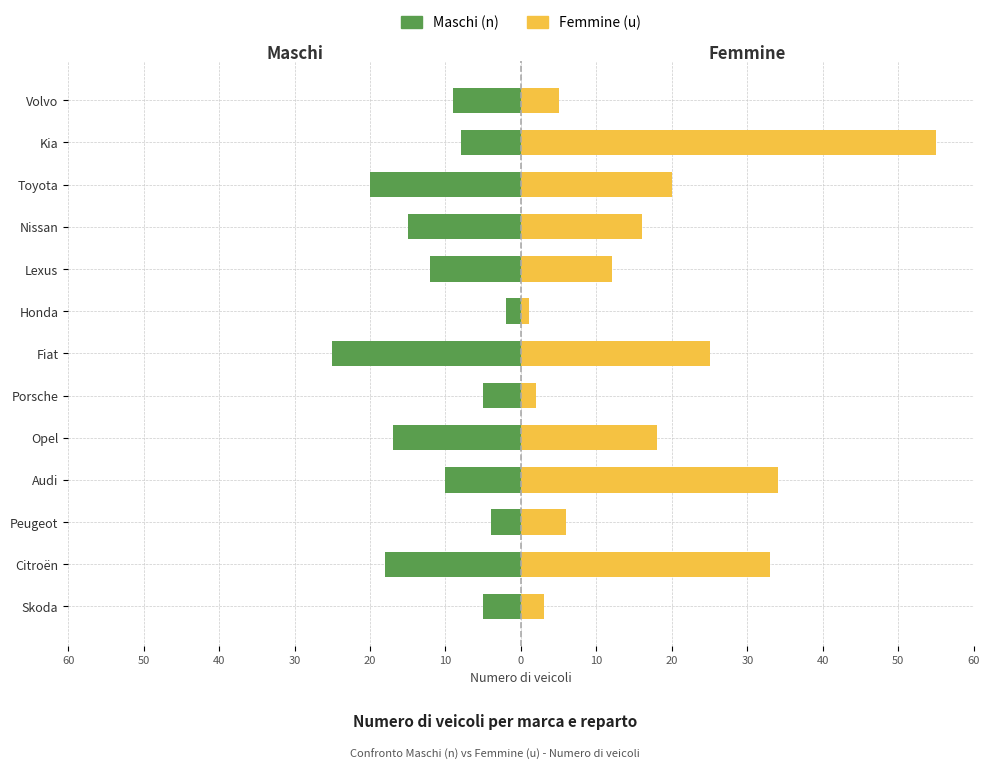

What is the maximum value for Femmine (u)?

55